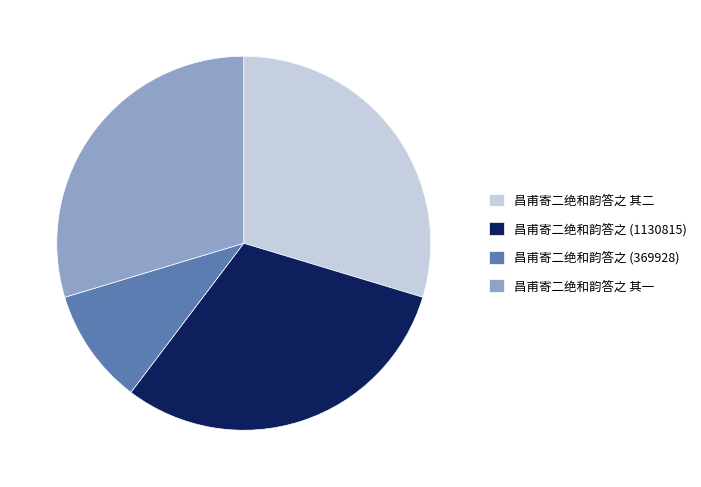

Combined, do 昌甫寄二绝和韵答之 其一 and 昌甫寄二绝和韵答之 (369928) account for over 50%?

No